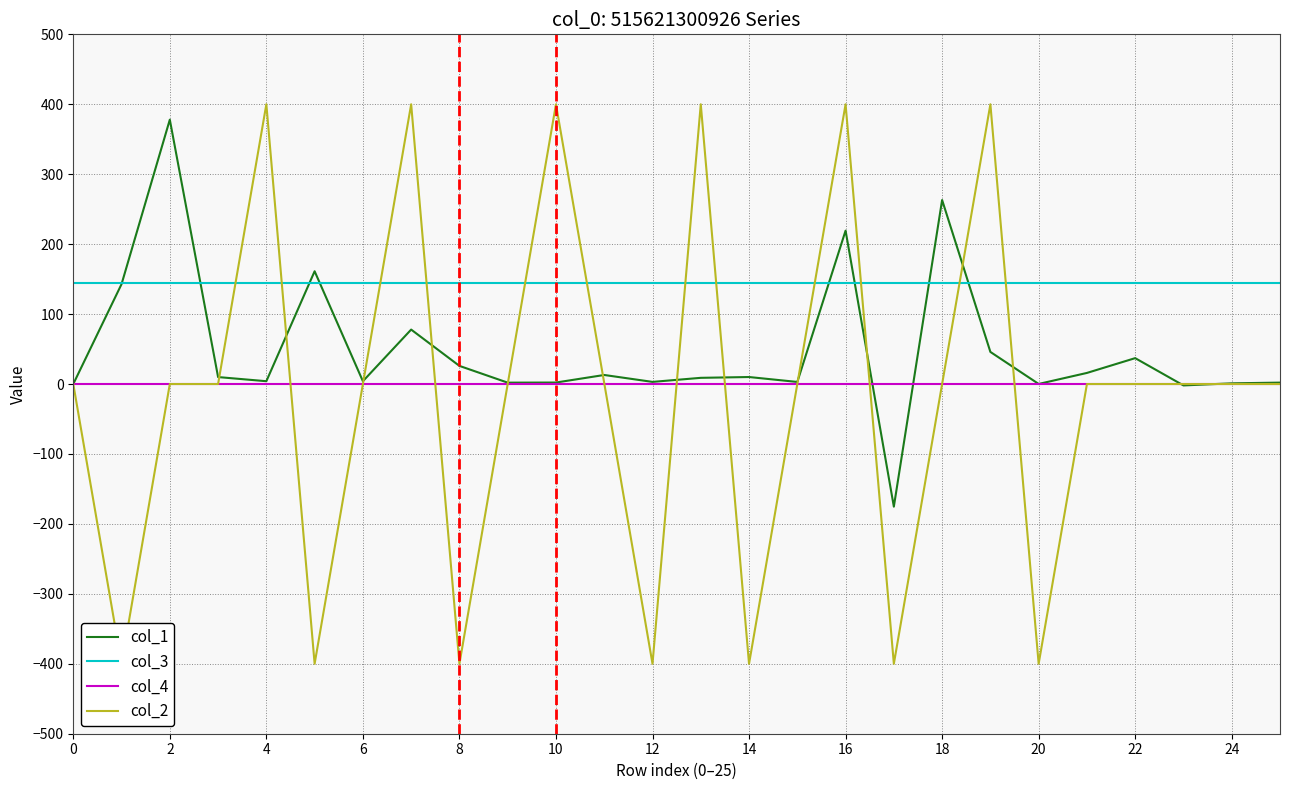

True or false: col_4 and col_3 intersect in this chart.

False